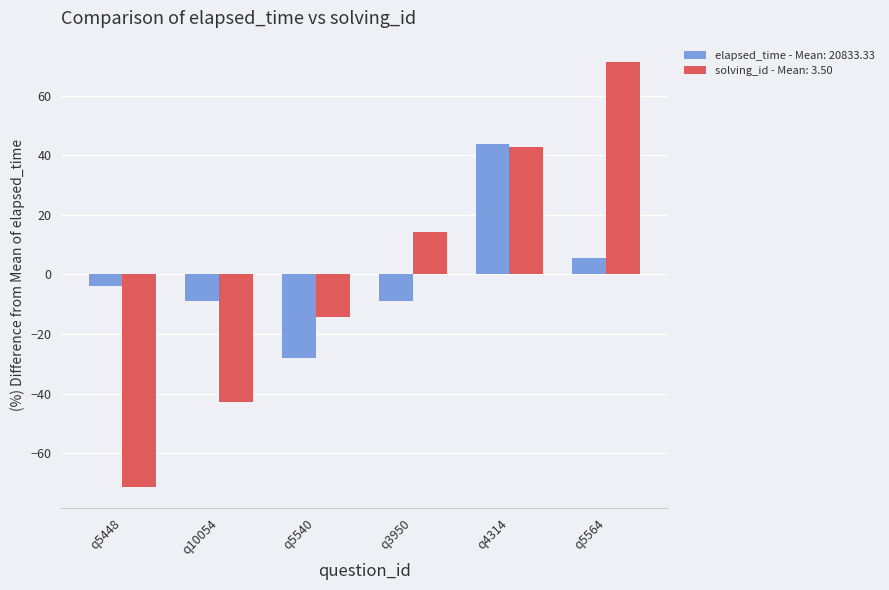

What is the greatest value displayed?

71.4